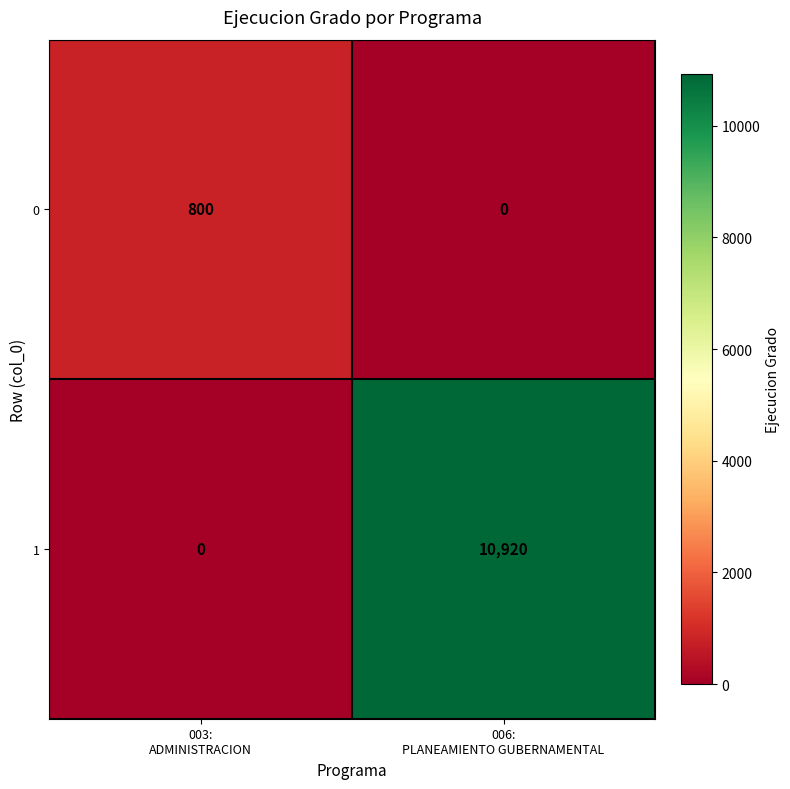

How many distinct data groups are displayed?

2